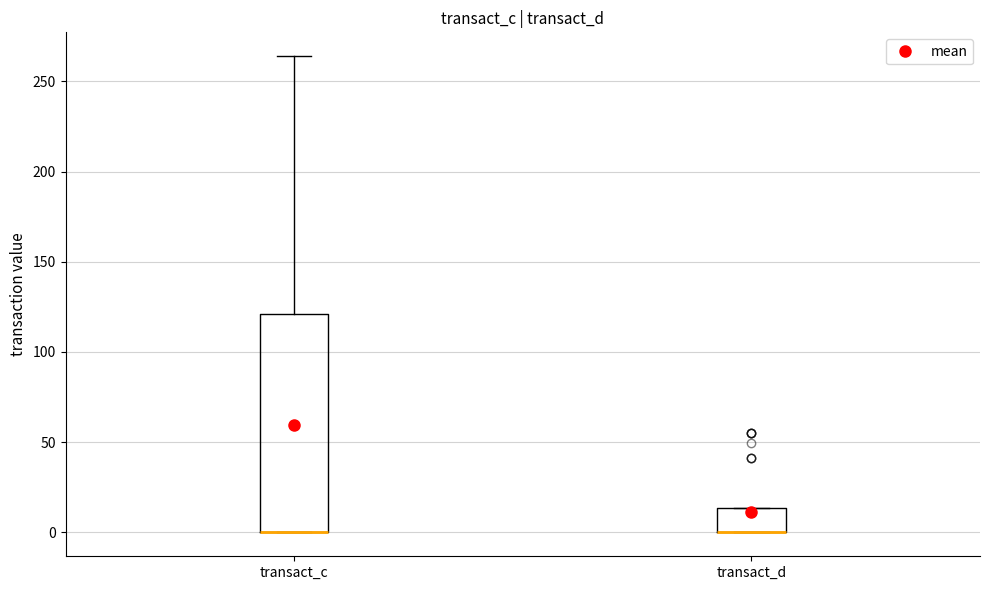

Comparing the boxes themselves (not the whiskers), which one is the tallest?

transact_c